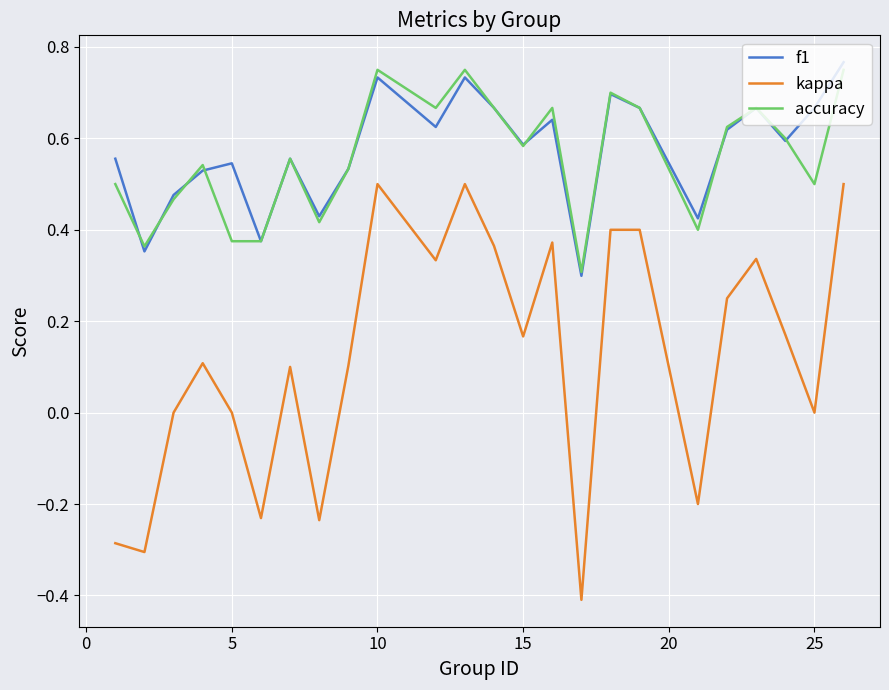

In kappa, how many points are lower than both neighbors (excluding endpoints)?

8